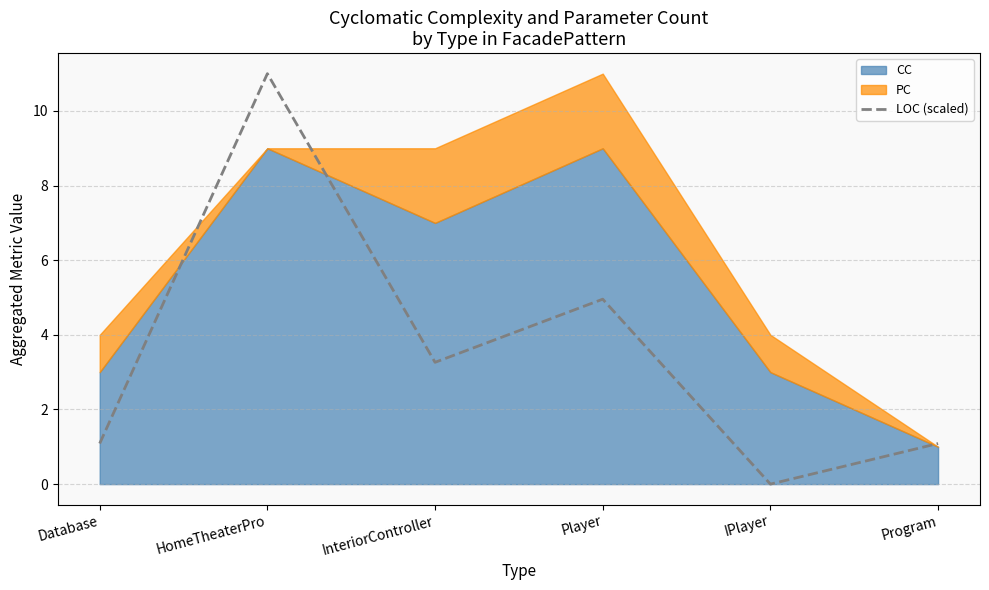

True or false: the data shows 0.0 at IPlayer.

True